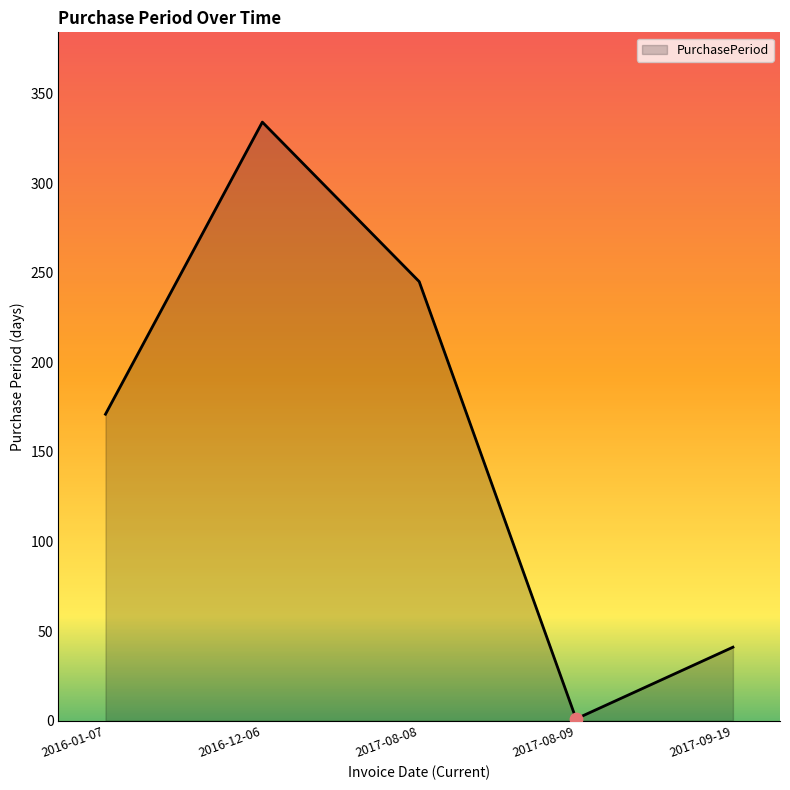

What is the ratio of the value at 2017-09-19 to the value at 2017-08-08?

0.2